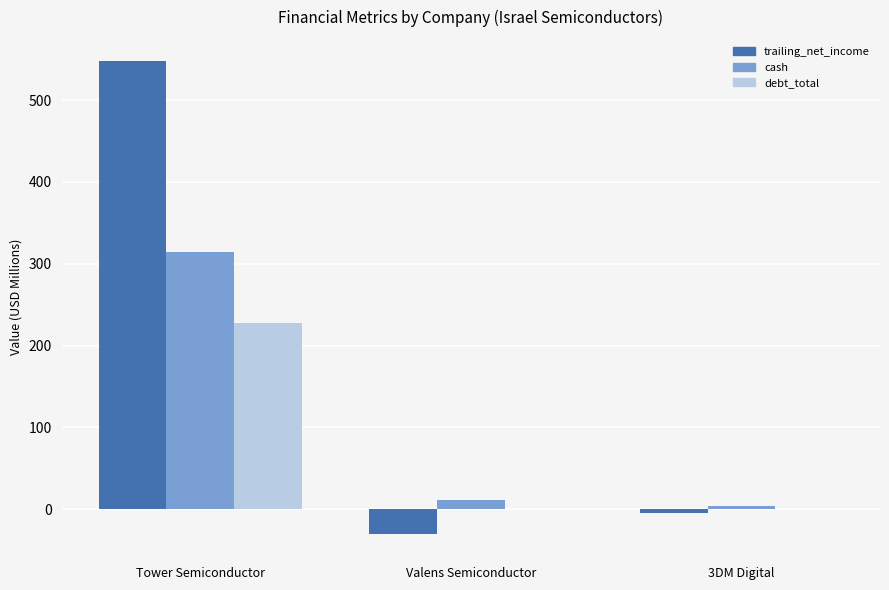

Where does the cash series first go above 11?

Tower Semiconductor